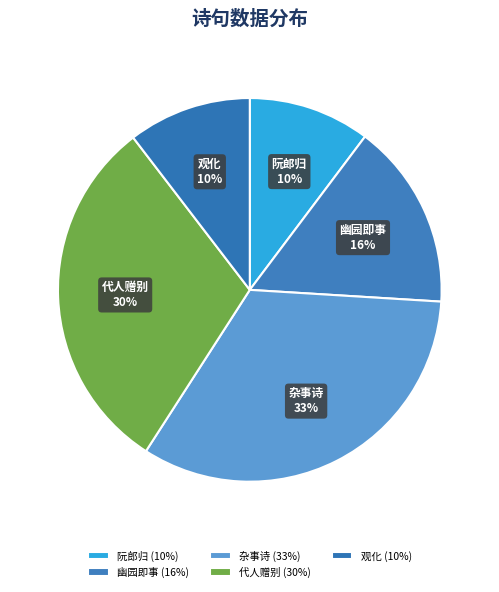

Does any single category account for the majority?

No